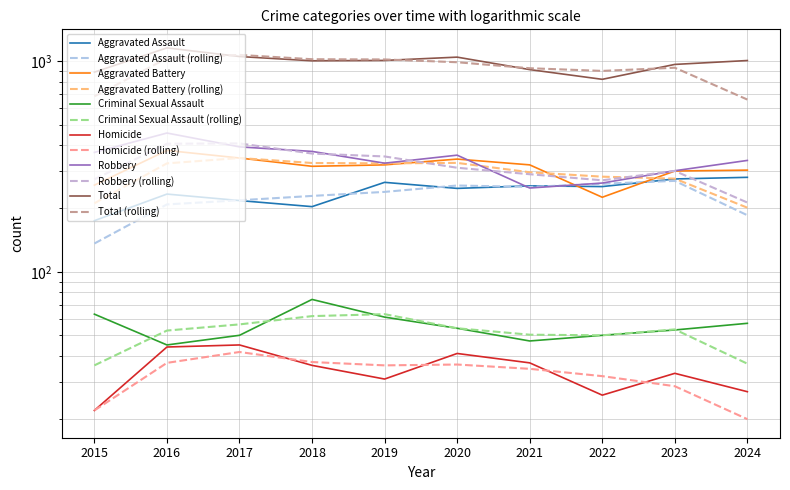

List the series in order of their peak value, highest first.

Total, Robbery, Aggravated Battery, Aggravated Assault, Criminal Sexual Assault, Homicide